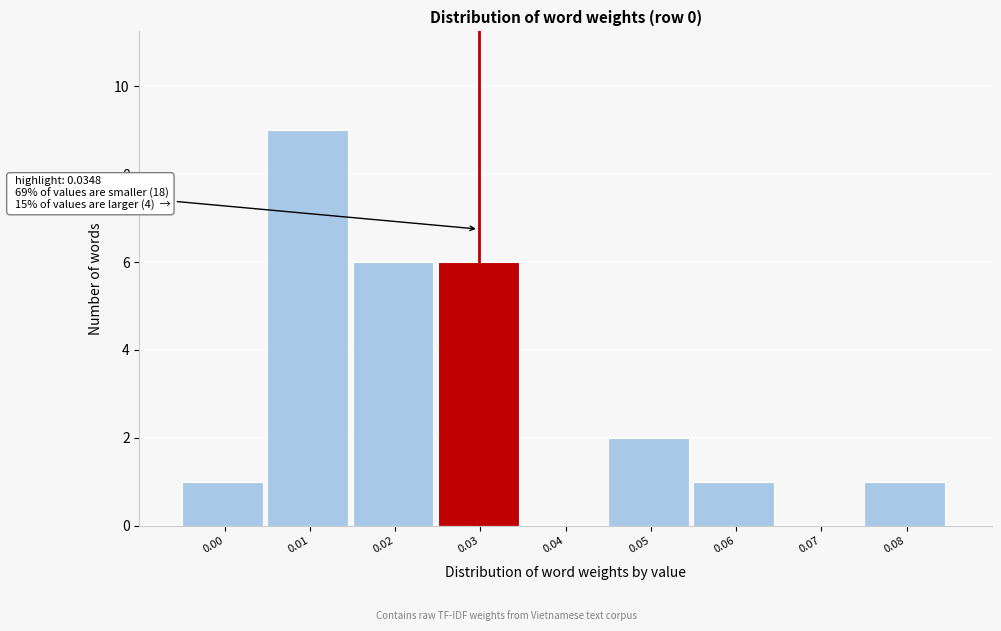

Reading left to right, transcribe all the data shown in this chart.

0.00=1	0.01=9	0.02=6	0.03=6	0.04=0	0.05=2	0.06=1	0.07=0	0.08=1